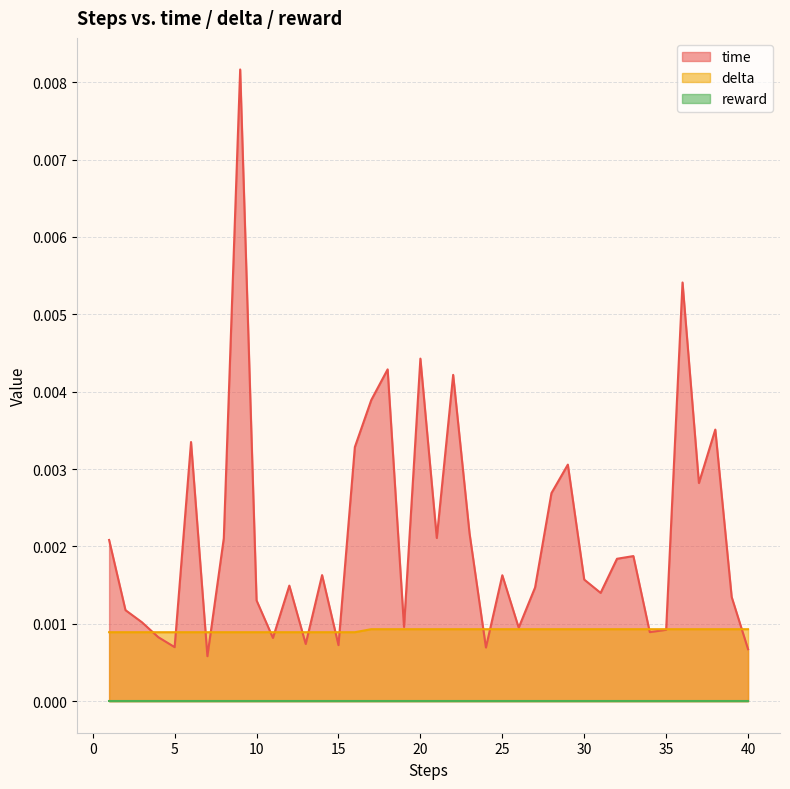

How many lines are shown in the chart?

3